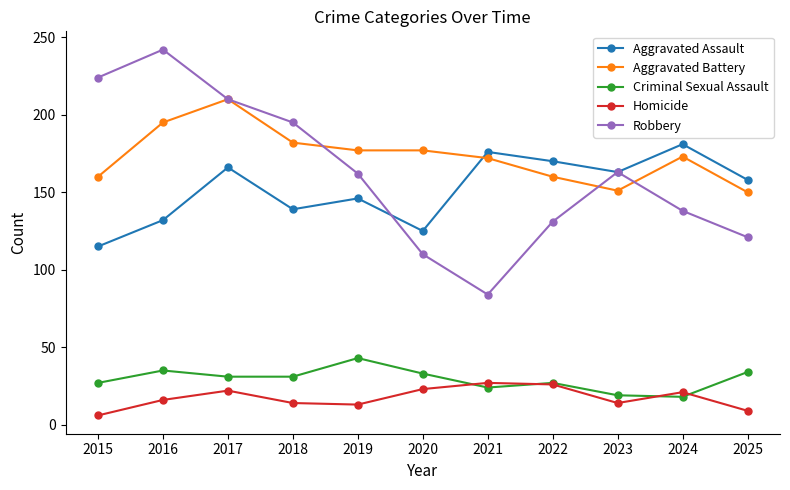

Which category has the highest value in the Aggravated Battery series?

2017